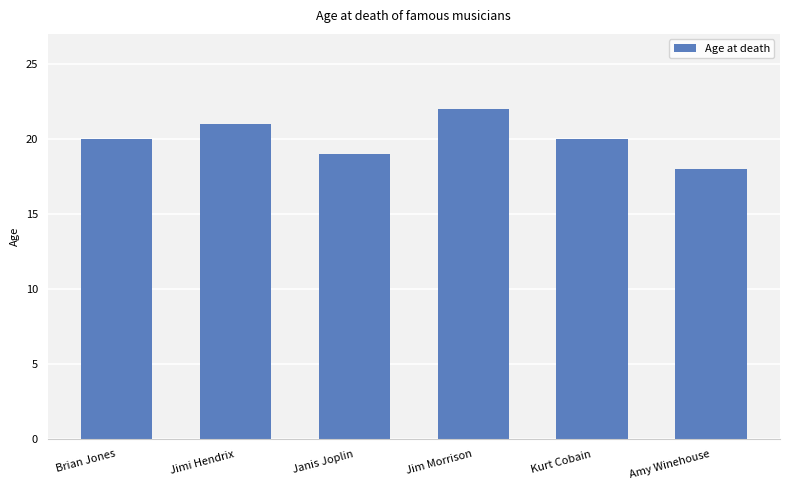

What is the label of the 5th bar from the left?

Kurt Cobain